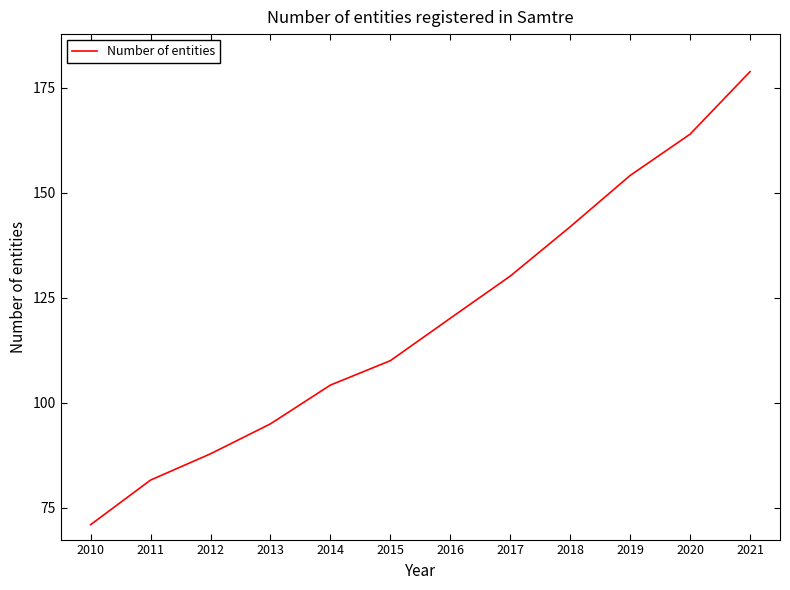

Rank the categories by value from highest to lowest.

2021, 2020, 2019, 2018, 2017, 2016, 2015, 2014, 2013, 2012, 2011, 2010